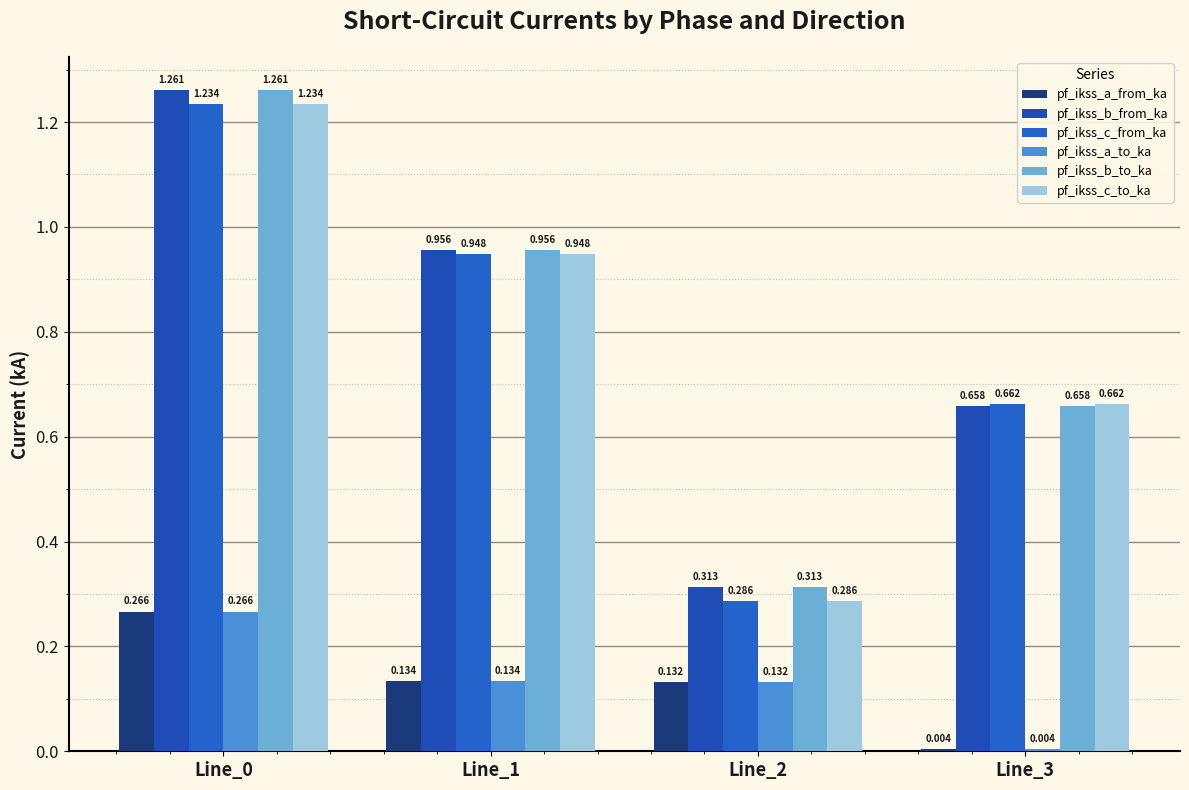

Are the bars grouped side by side (vs. stacked)?

Yes